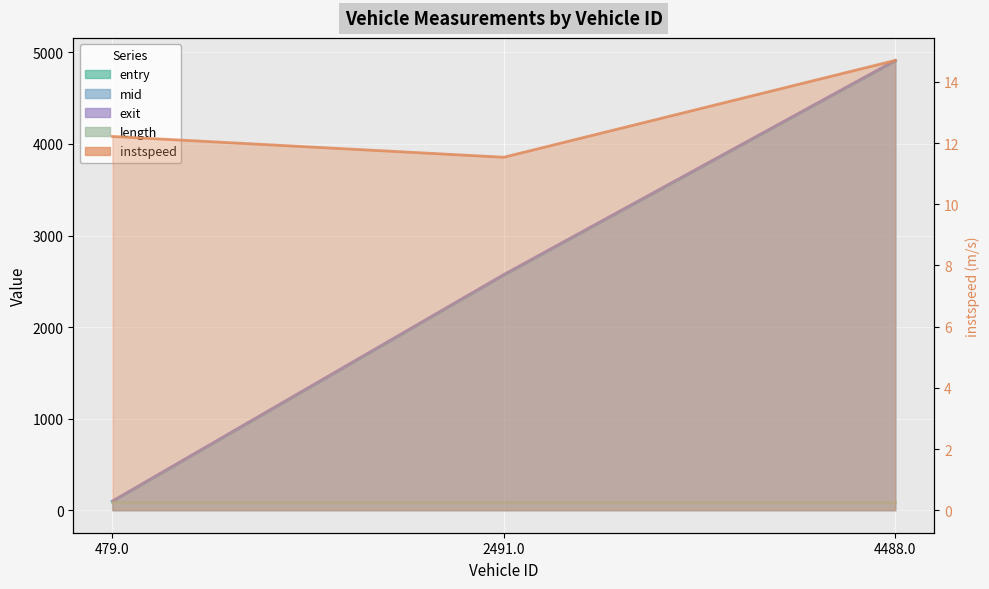

Where is entry nearest to the value 2499?

2491.0